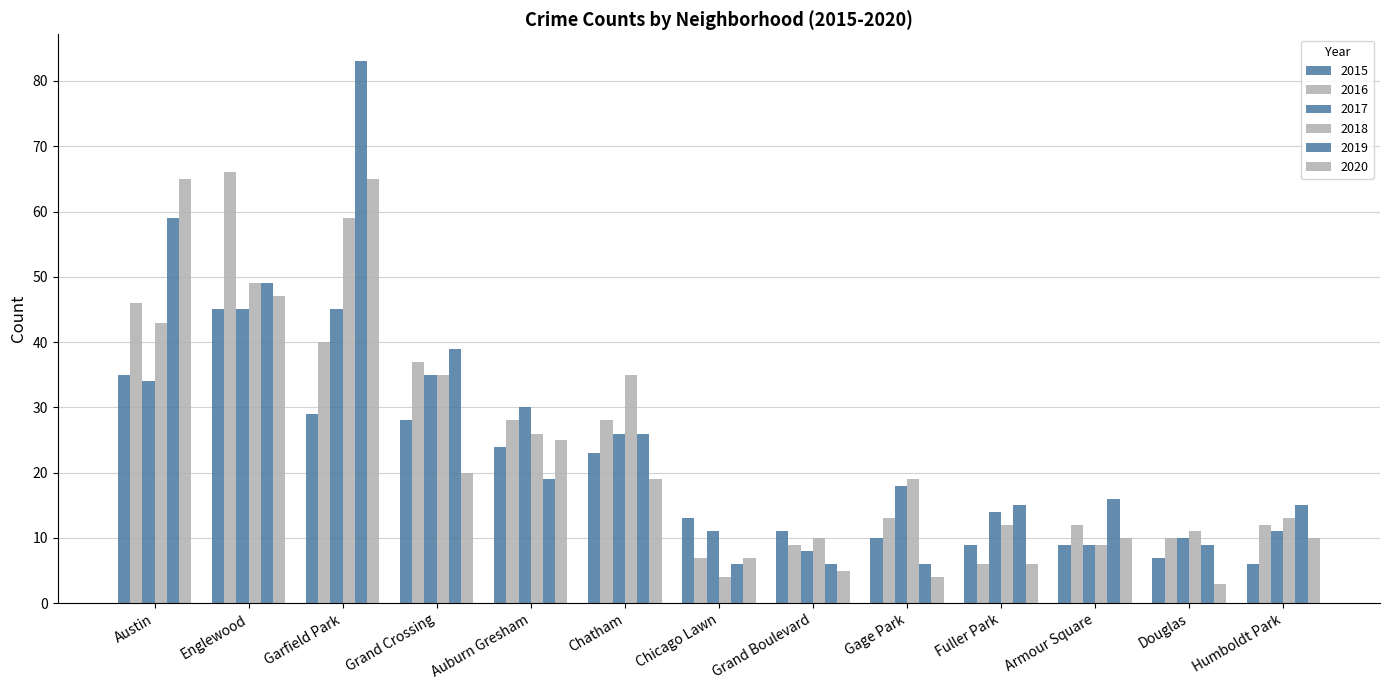

Does the chart contain stacked bars?

No